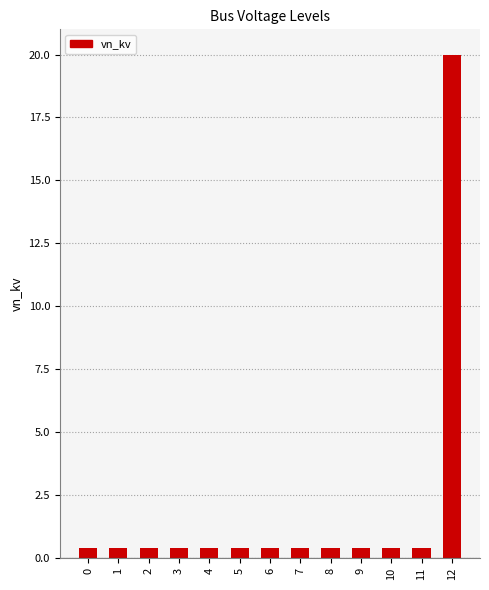

Is it true that the value at 12 is 10.1?

False